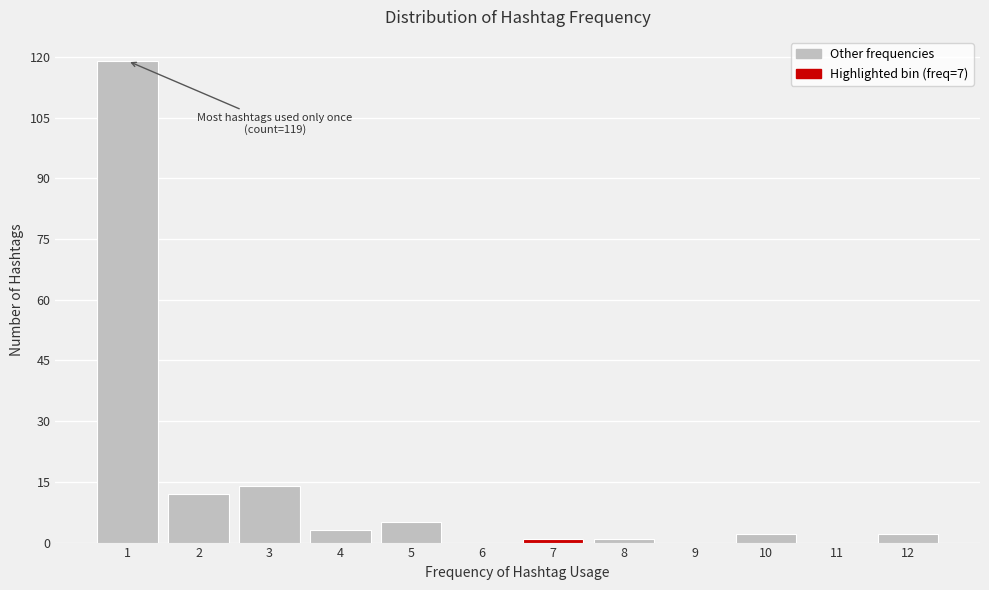

Reading left to right, what are all the values shown in this chart?

1=119	2=12	3=14	4=3	5=5	6=0	7=1	8=1	9=0	10=2	11=0	12=2